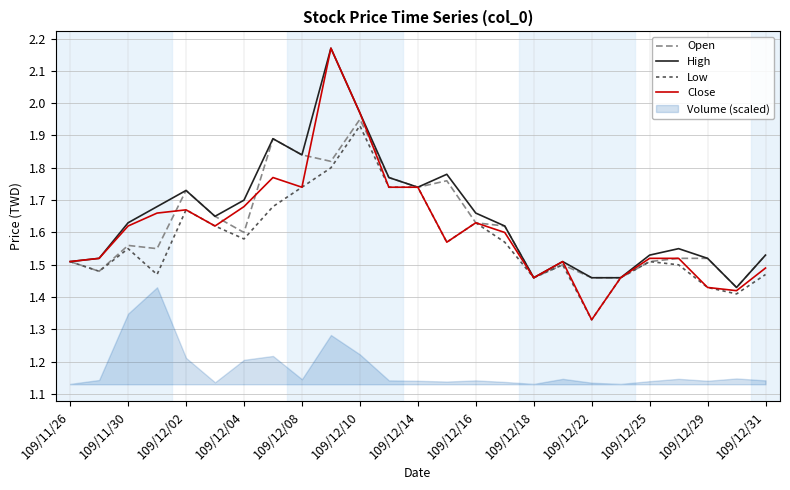

Is it true that High equals 1.1 at 109/12/10?

False